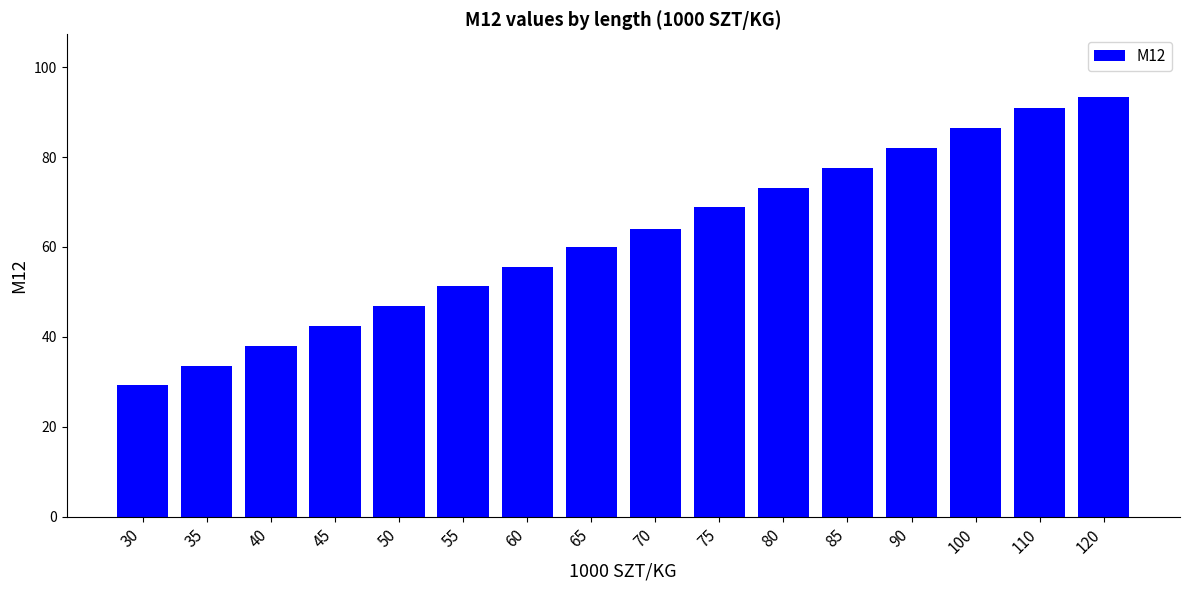

Approximately how many times larger is the value at 30 compared to 55?

0.6